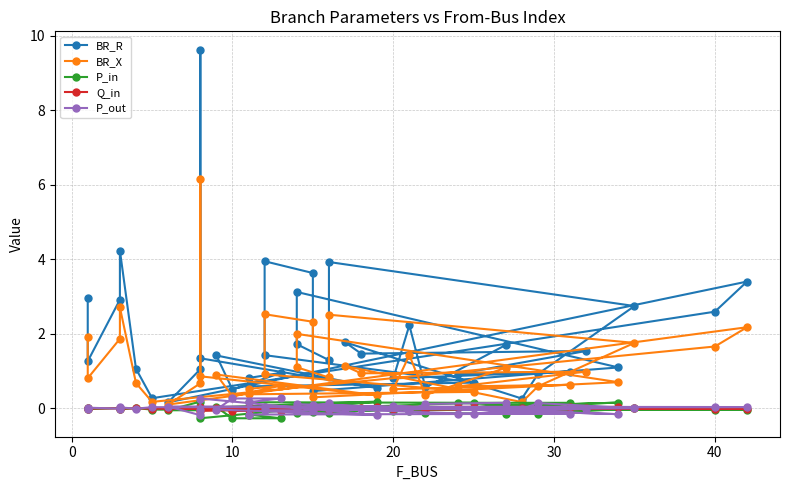

Is the value of Q_in at 12 greater than the value of BR_X at 39?

No